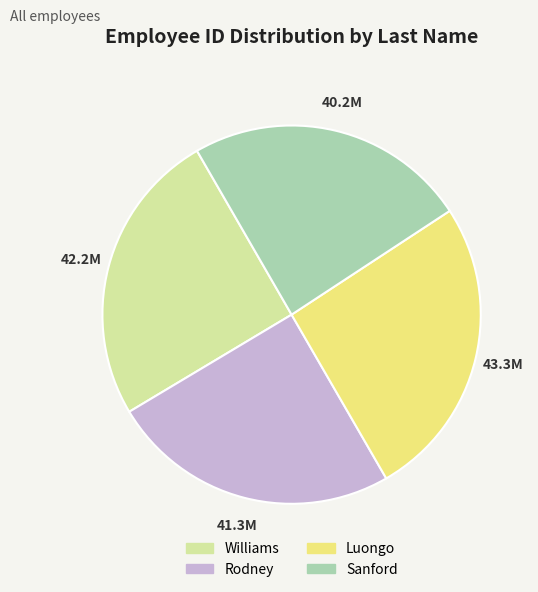

Does Williams account for over 50% of the chart?

No